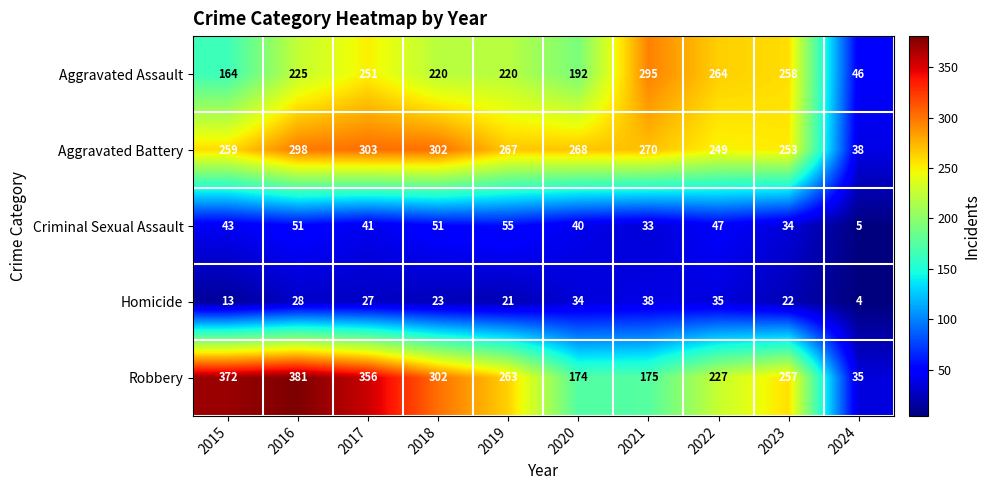

What is the sum of all Homicide values?

245